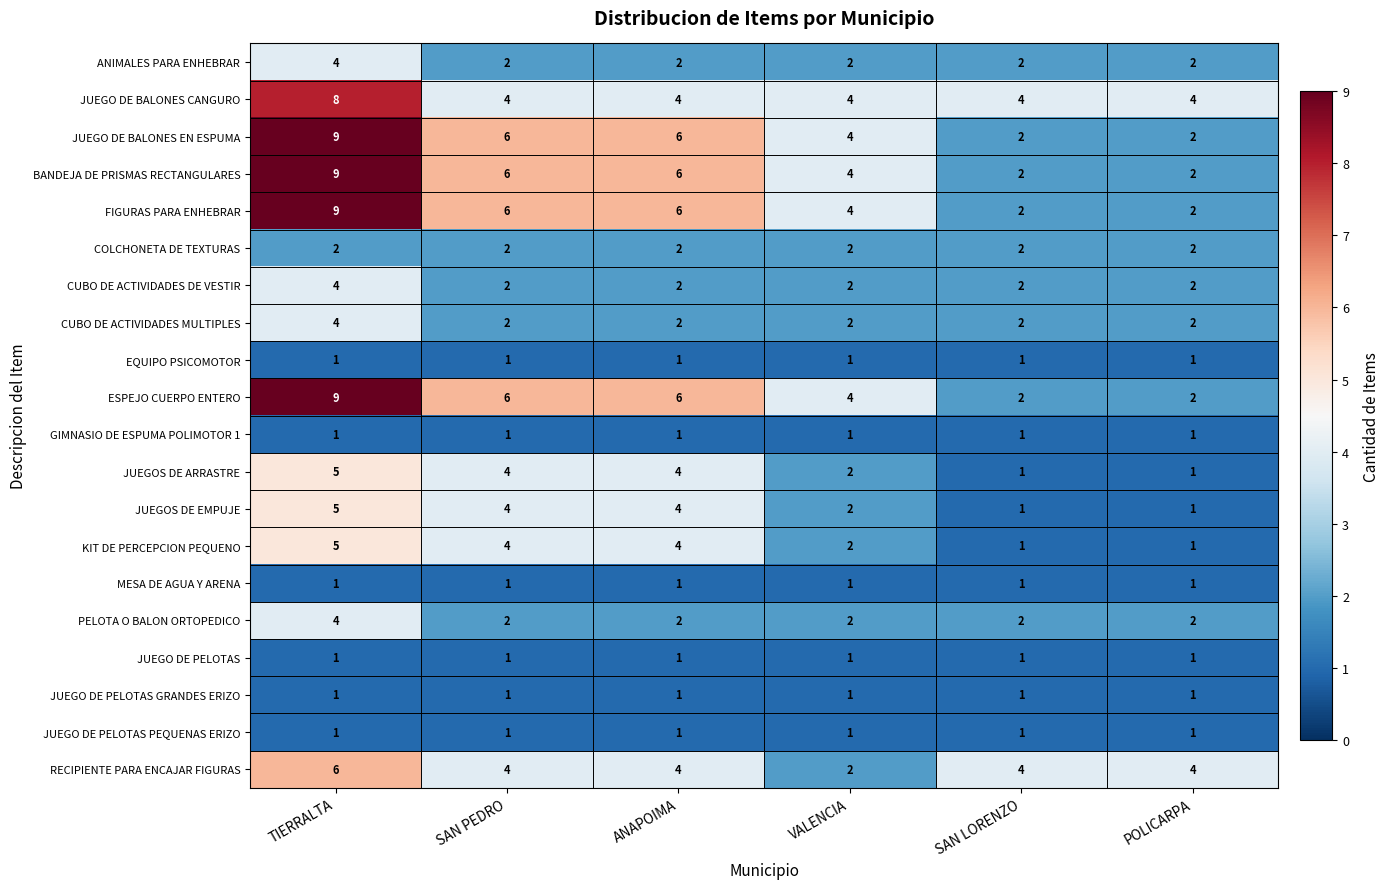

The BANDEJA DE PRISMAS RECTANGULARES series shows 4 at VALENCIA. True or false?

True